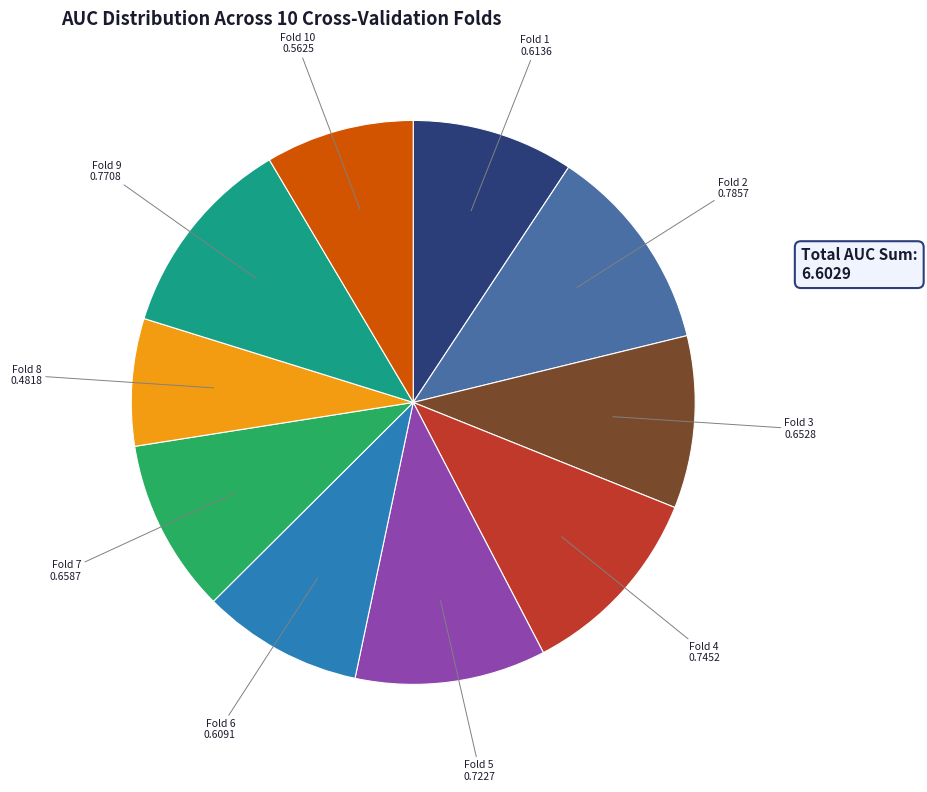

Which slice is the smallest?

Fold 8